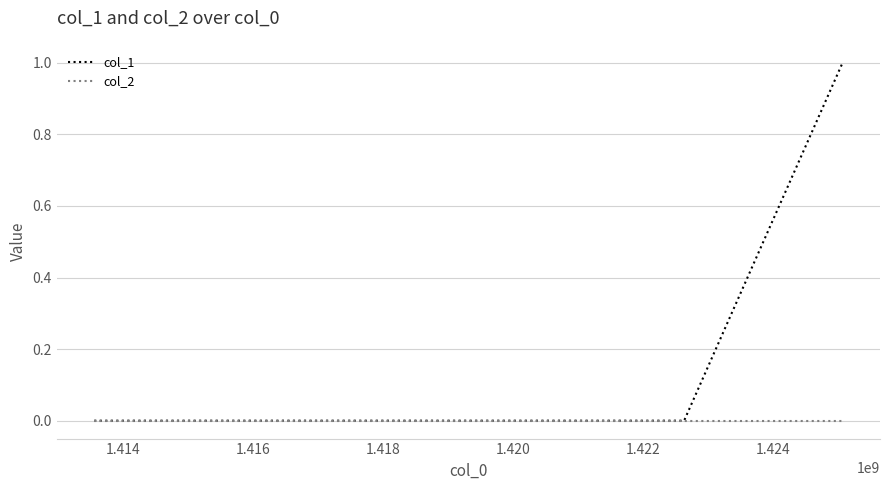

Which series has the largest range (max minus min)?

col_1